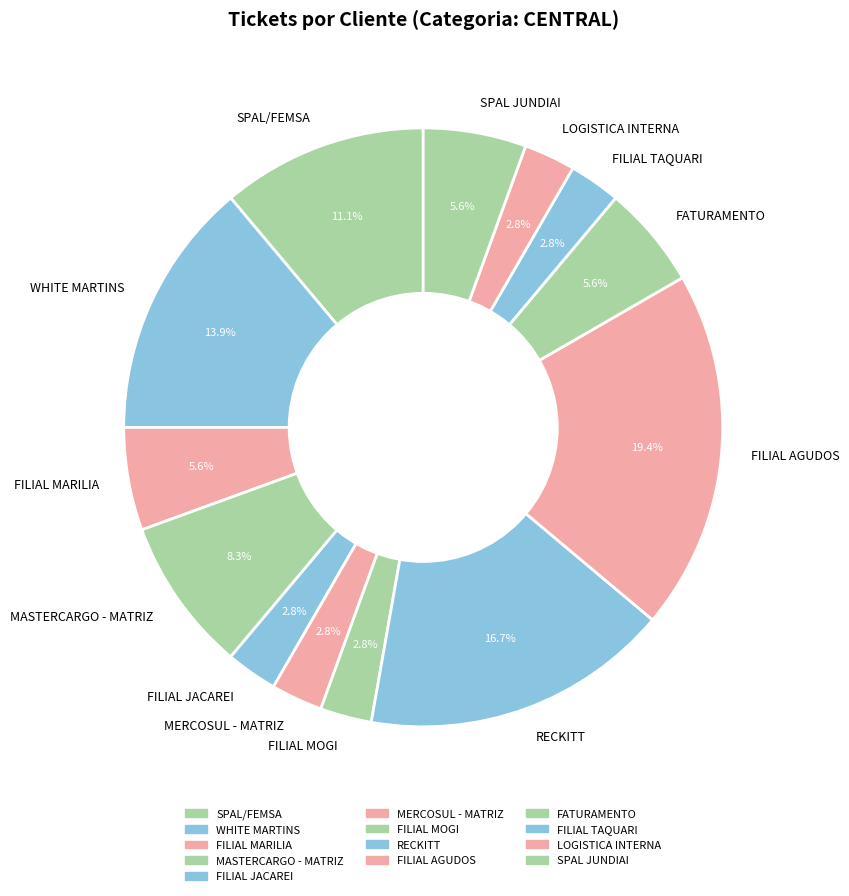

Count the number of slices in the pie.

13